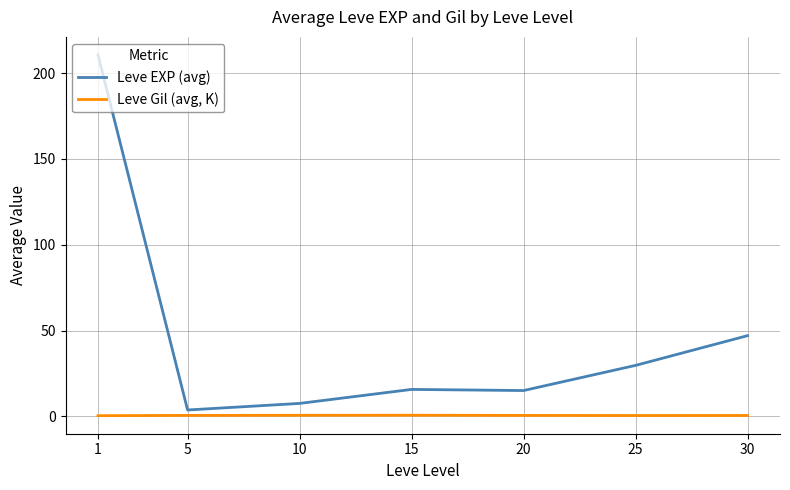

What is the difference between the highest and lowest values at 15?

15.0